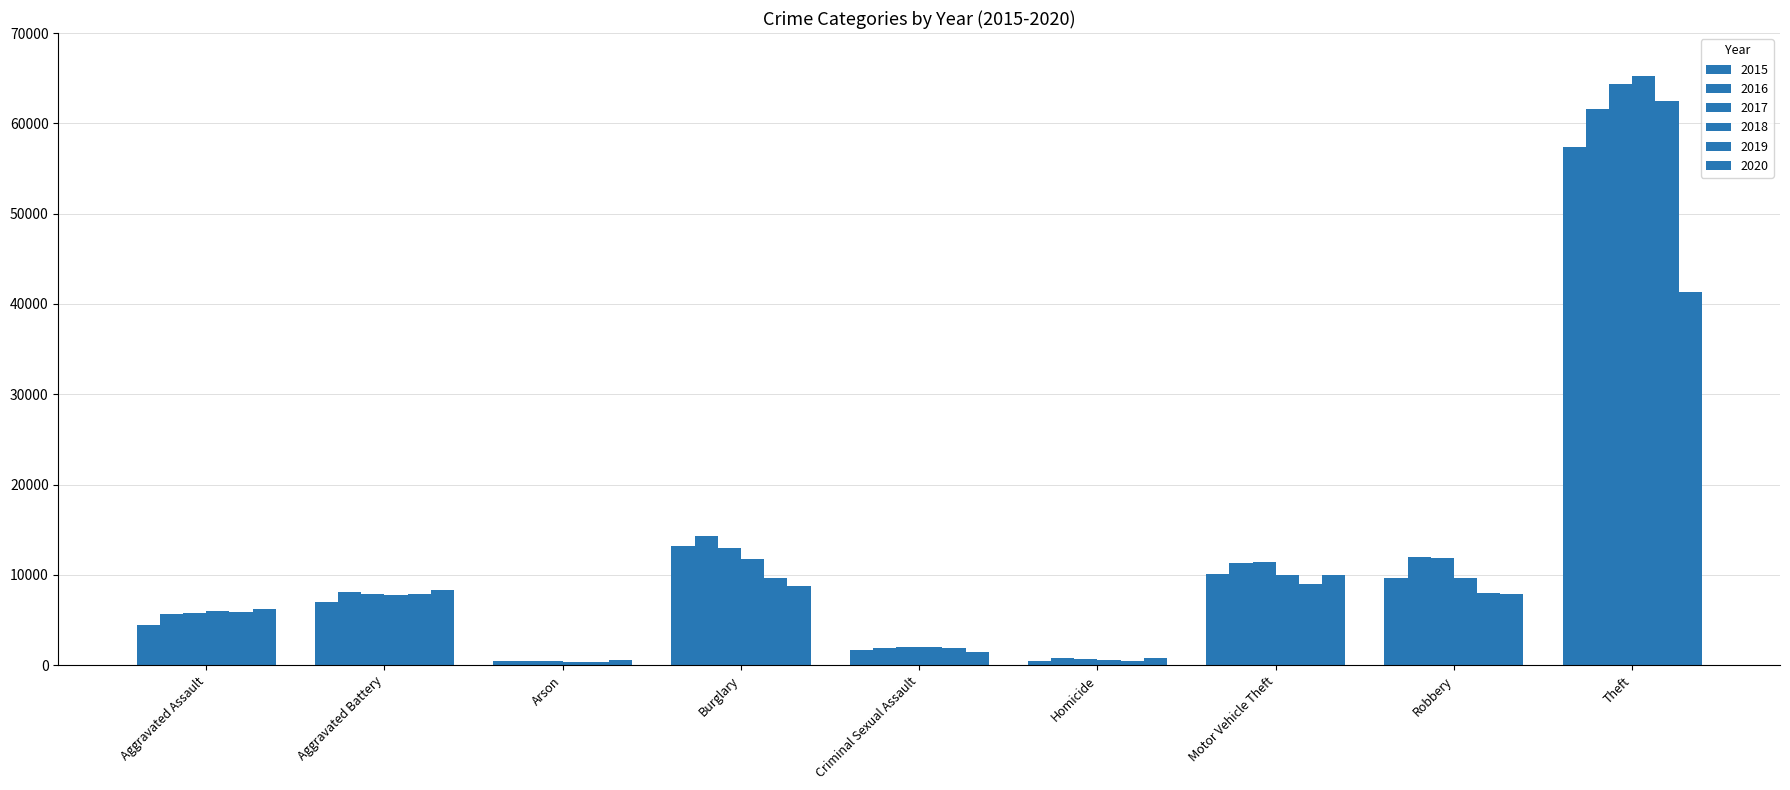

Count the number of data series in this chart.

6